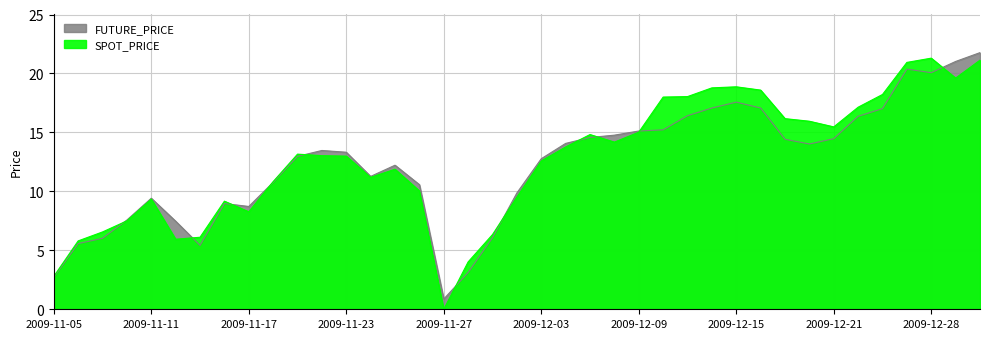

How many interior local valleys does the FUTURE_PRICE series have?

6